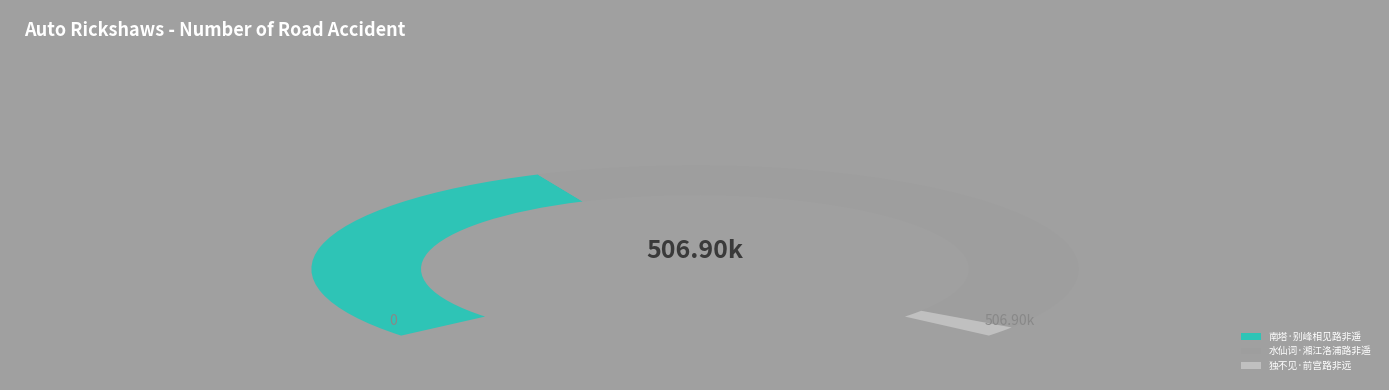

Does any single category account for the majority?

Yes